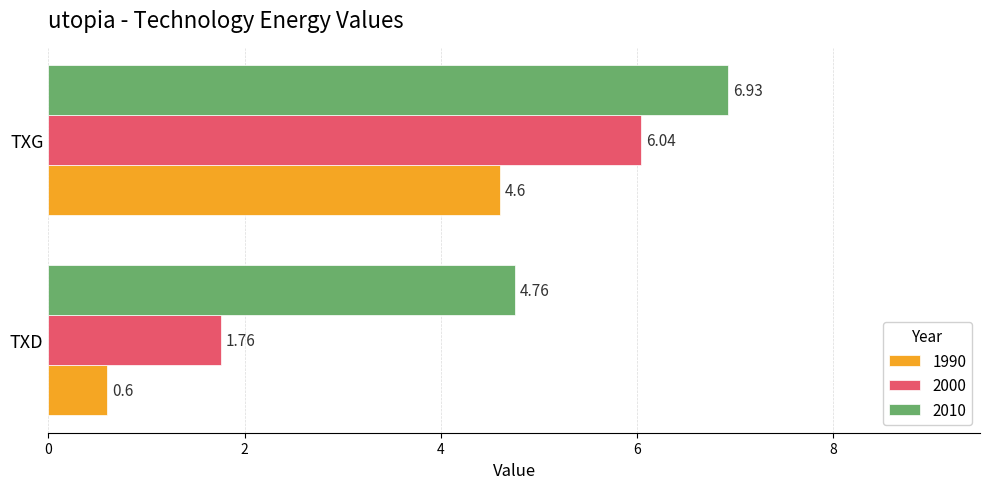

Which category has the lowest value in the 1990 series?

TXD